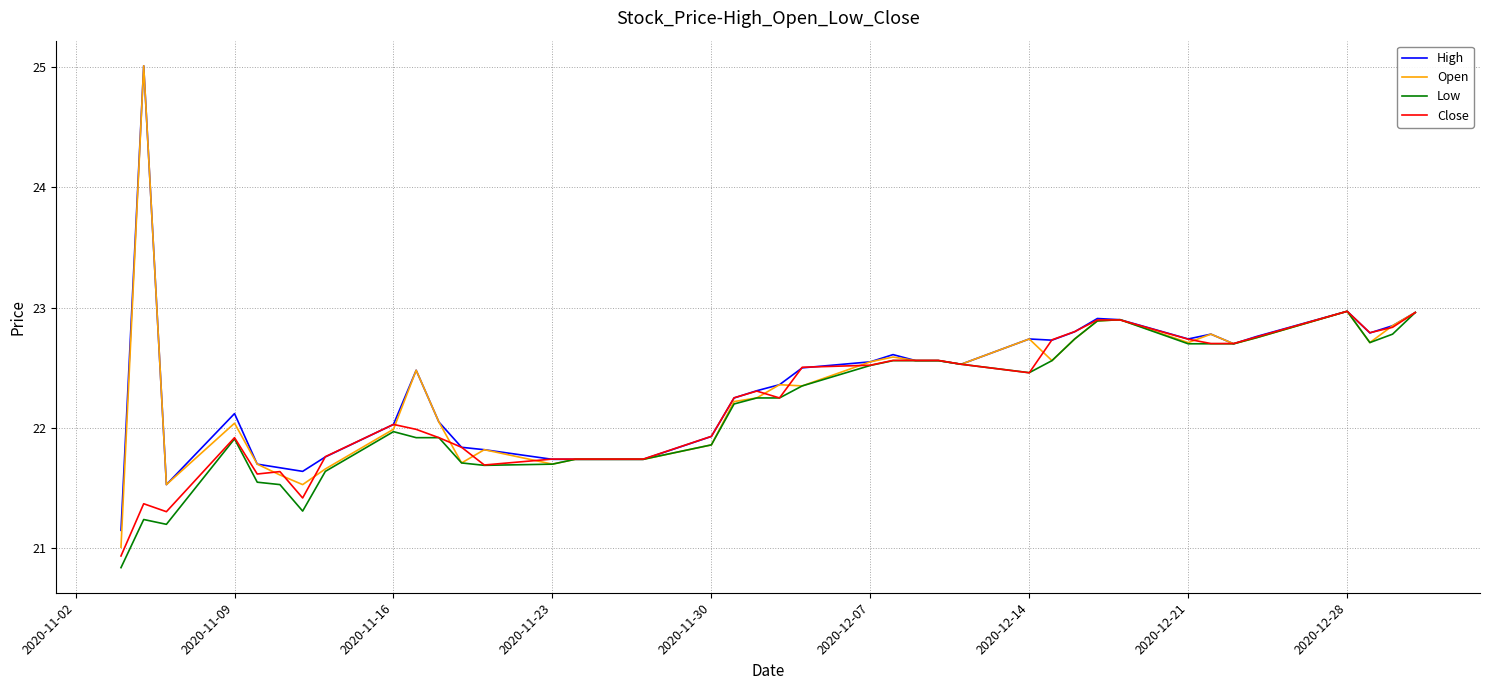

What is the smallest value displayed?

20.8